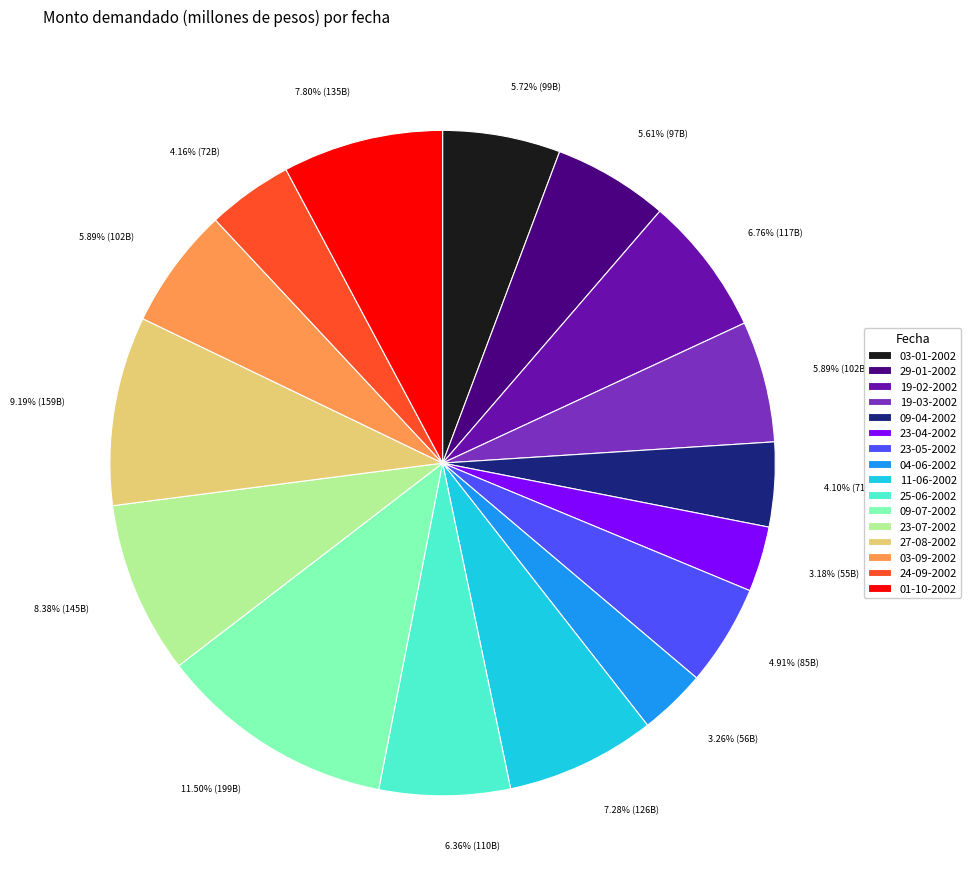

What percentage is the 29-01-2002 slice, to the nearest percent?

6%